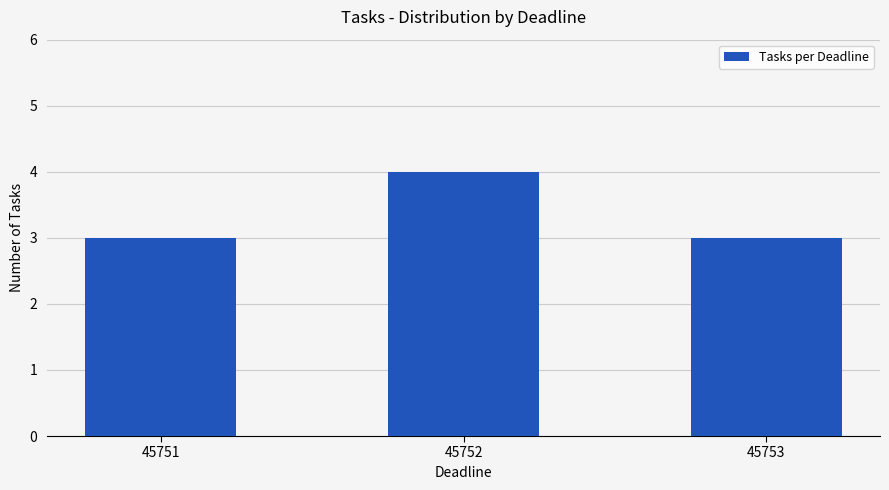

Does the chart contain any negative values?

No